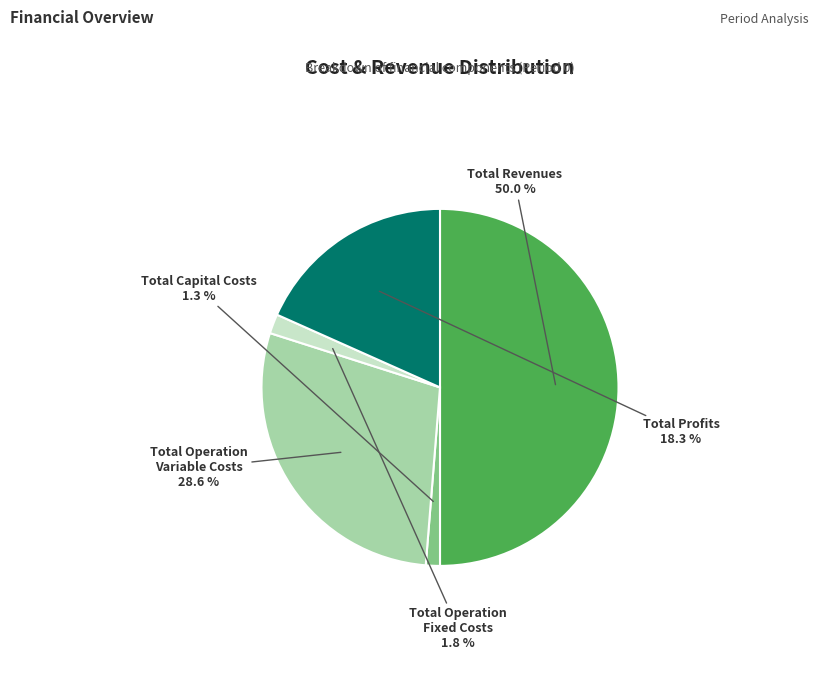

Count the number of slices in the pie.

5